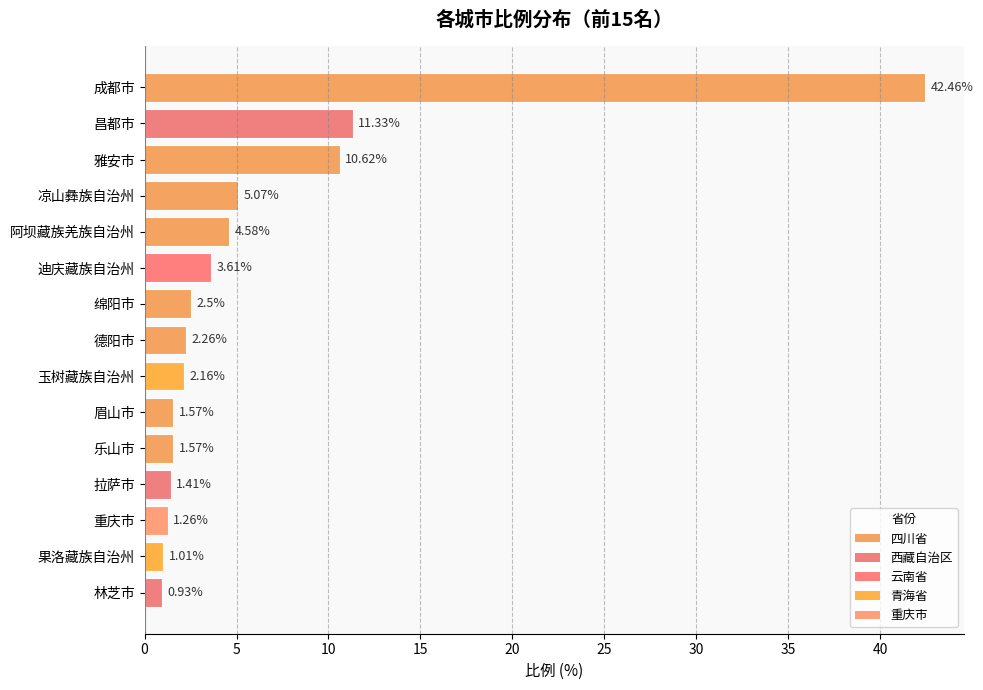

Count the number of data series in this chart.

1